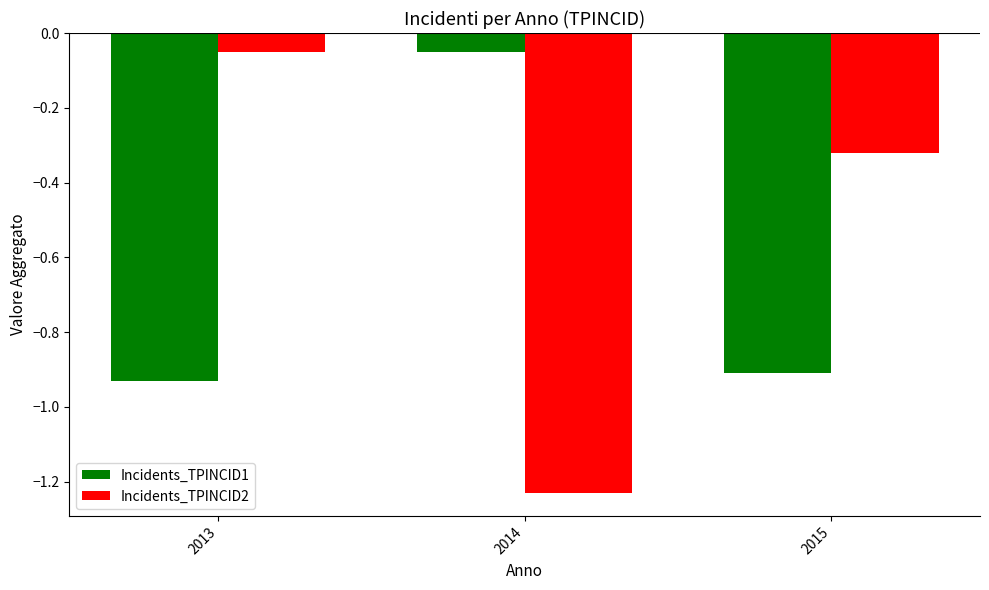

What is the difference between the Incidents_TPINCID1 values at 2014 and 2013?

0.9